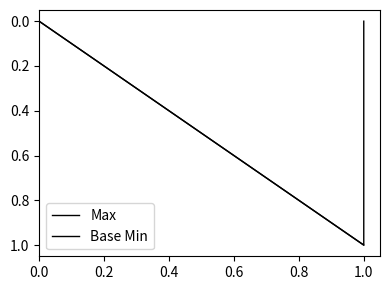

How many series are shown in this chart?

2